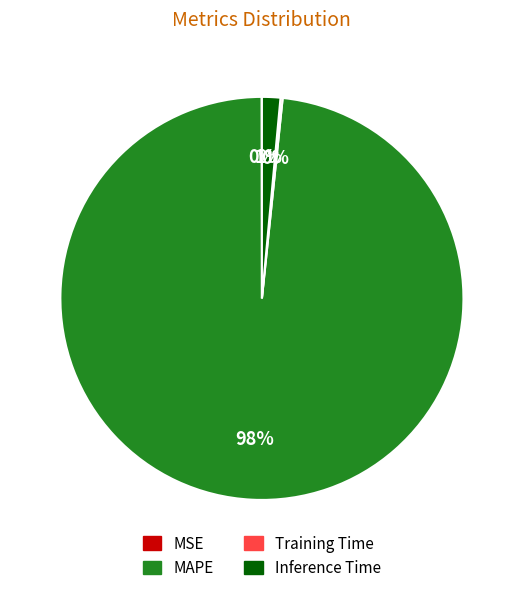

What is the largest slice in the pie chart?

MAPE